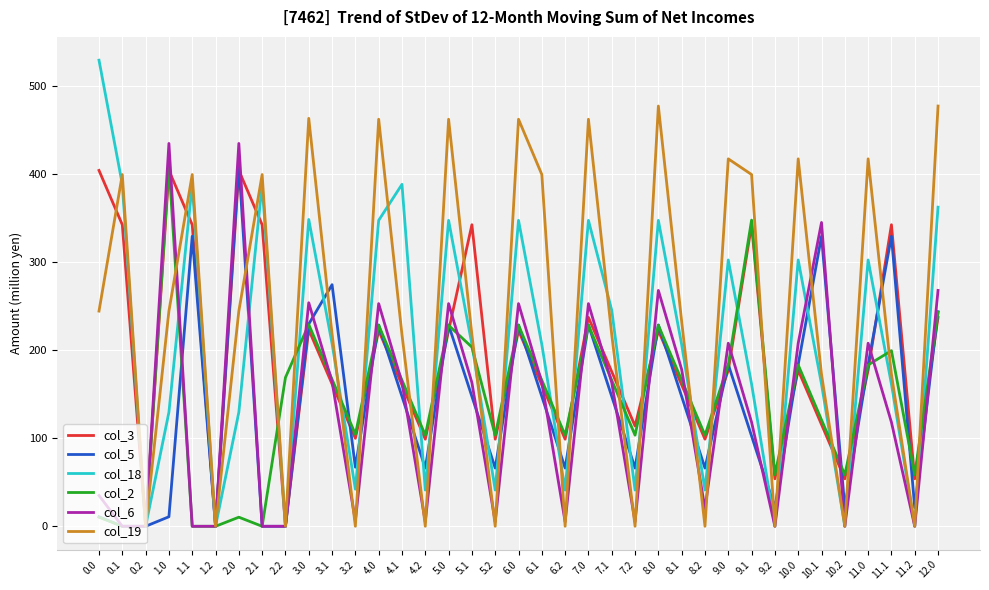

What is the difference between the maximum and minimum values in the col_6 series?

435.0